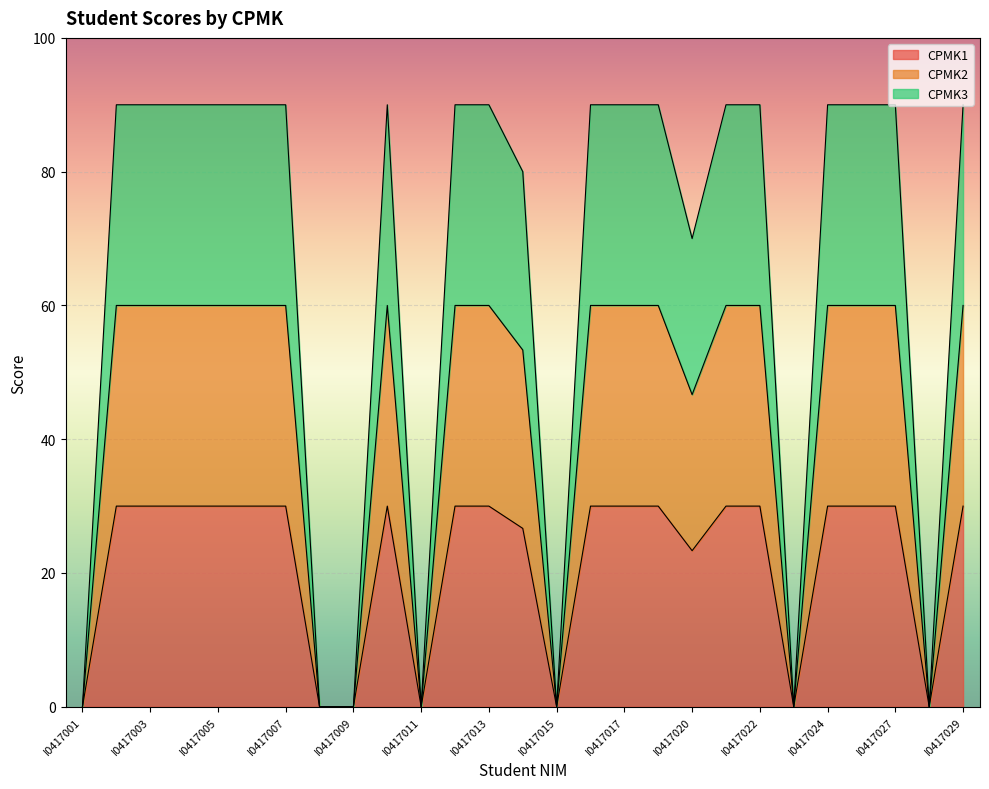

Rank the series by their average value, from lowest to highest.

CPMK1, CPMK2, CPMK3